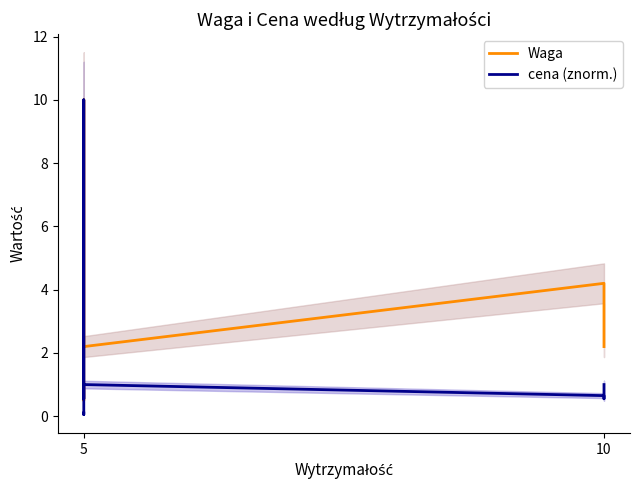

How many lines are shown in the chart?

2